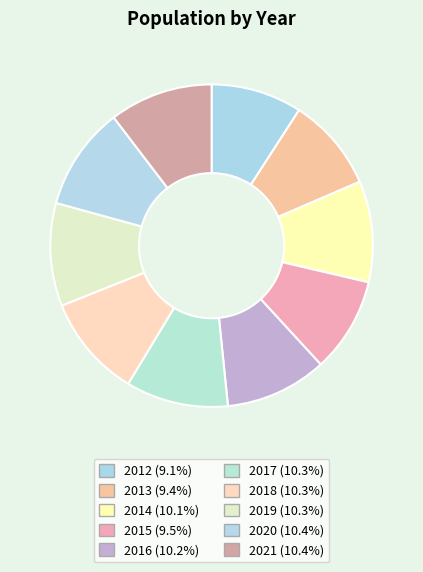

What portion of the pie excludes 2021?

89.6%